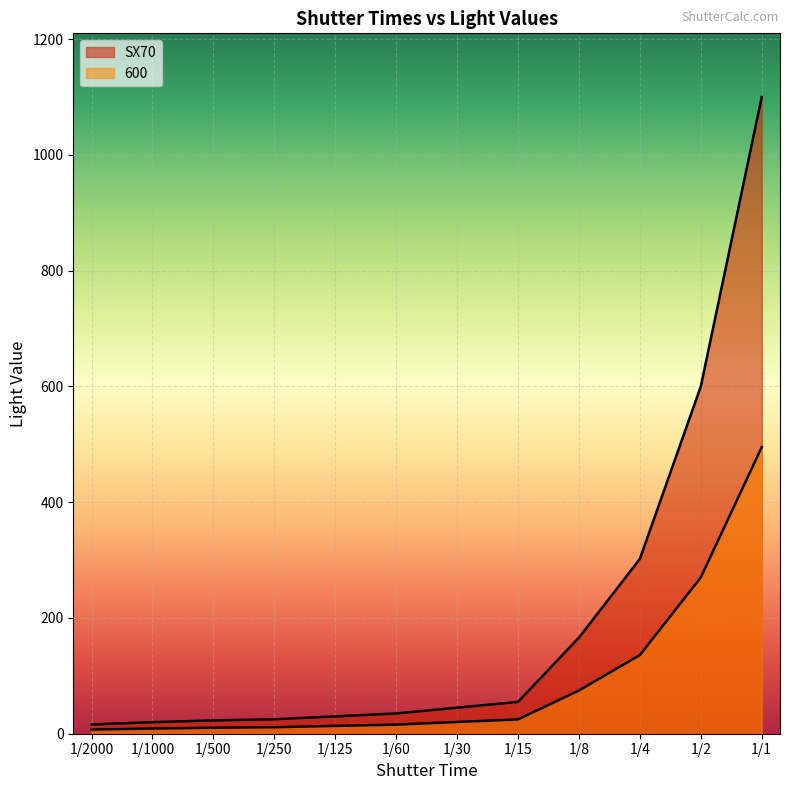

Rank the series by their maximum value, from lowest to highest.

600, SX70